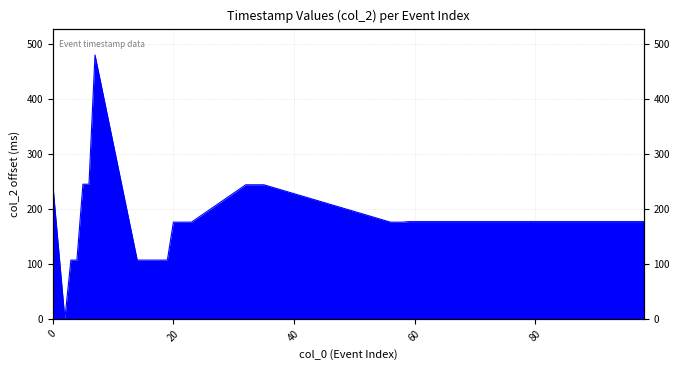

What is the value of the 14th point from the left?

176